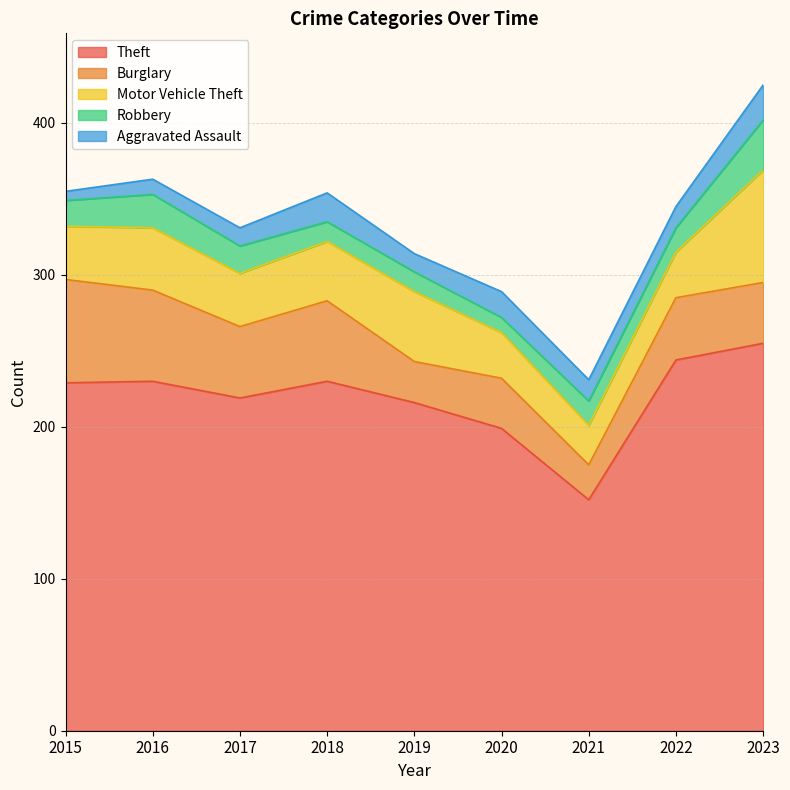

Reading right to left, list all the values displayed in this chart.

Theft: 255	244	152	199	216	230	219	230	229
Burglary: 40	41	23	33	27	53	47	60	68
Motor Vehicle Theft: 74	30	26	30	46	39	35	41	35
Robbery: 33	16	16	10	13	13	18	22	17
Aggravated Assault: 23	14	14	17	12	19	12	10	6